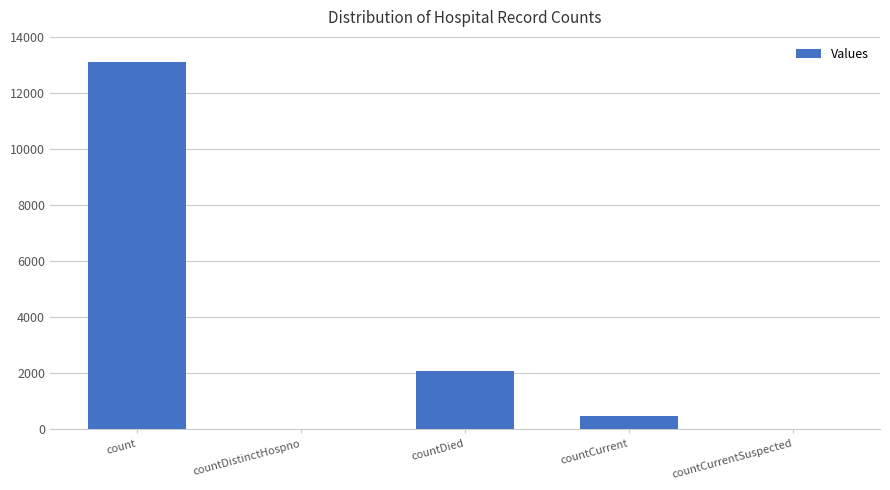

Which category has the highest value across all series?

count